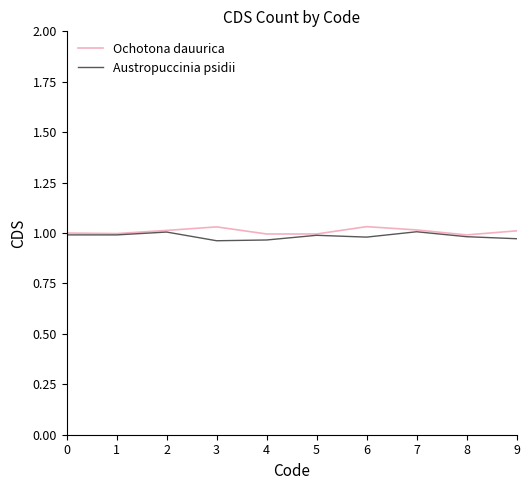

Is this an area chart (filled region under the line)?

No